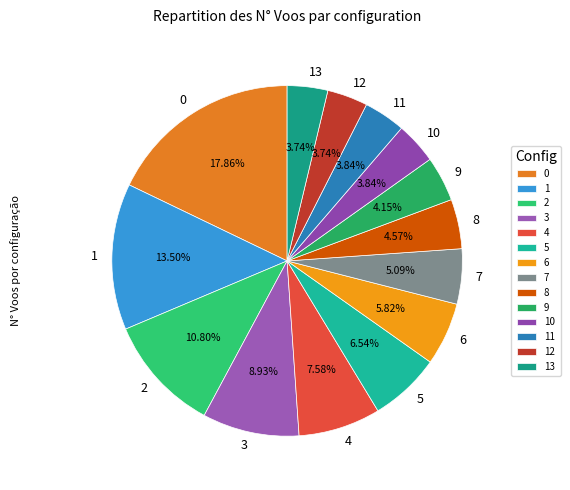

Is 9 the majority of the pie?

No